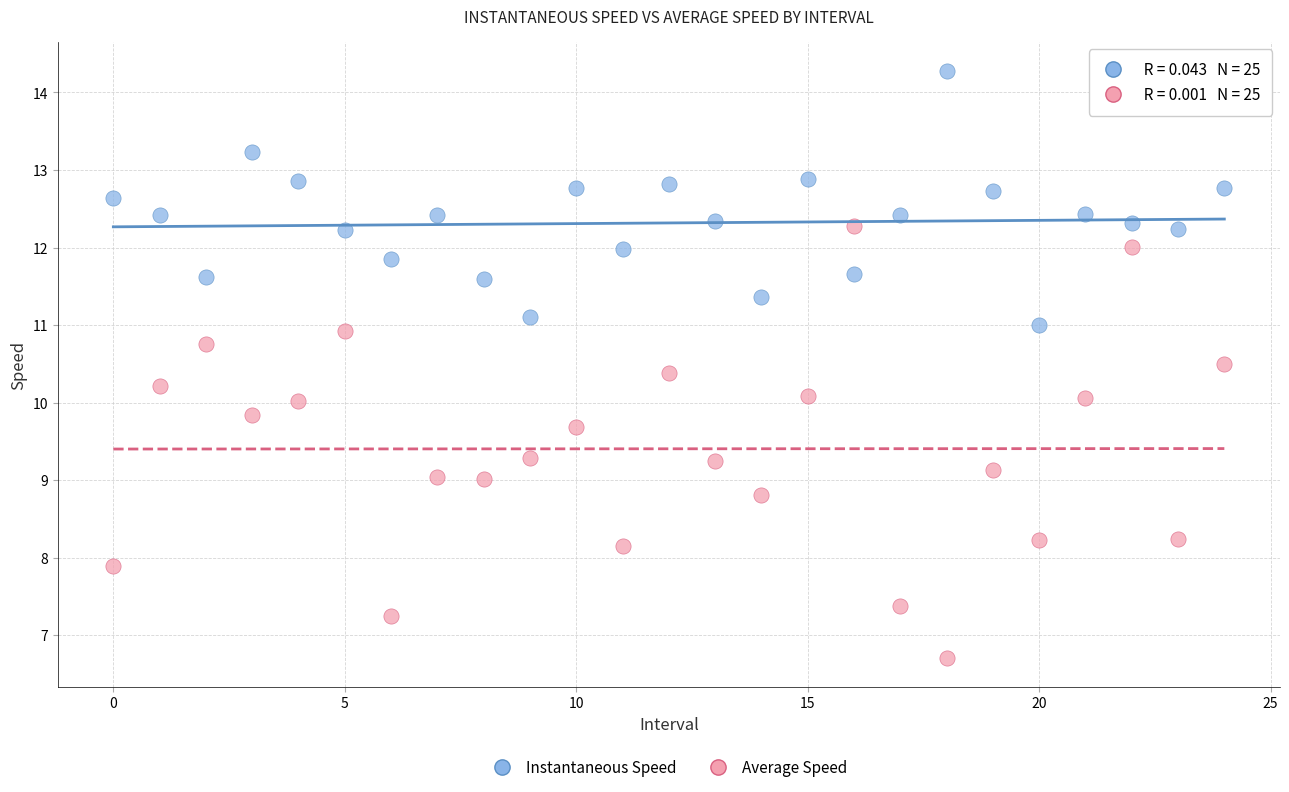

Across all data points, what is the range of Y values (max minus min)?

7.6